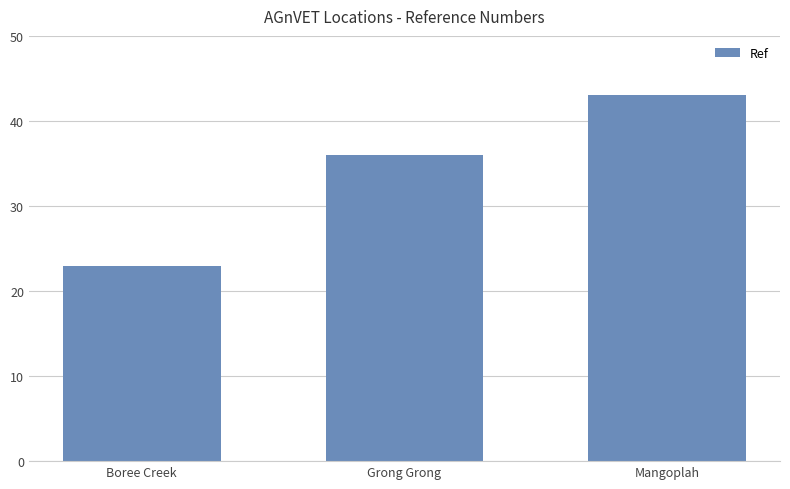

Which has a higher value, Grong Grong or Mangoplah?

Mangoplah